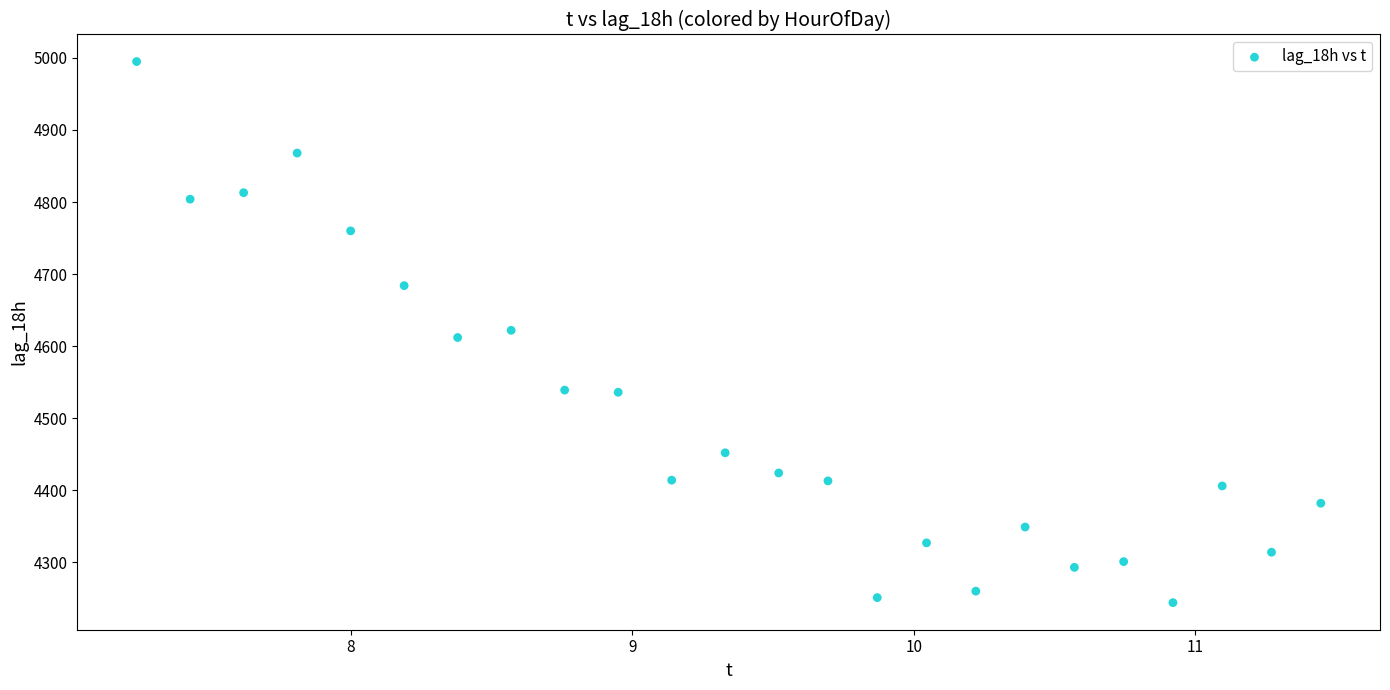

What is the range of Y values (max minus min)?

751